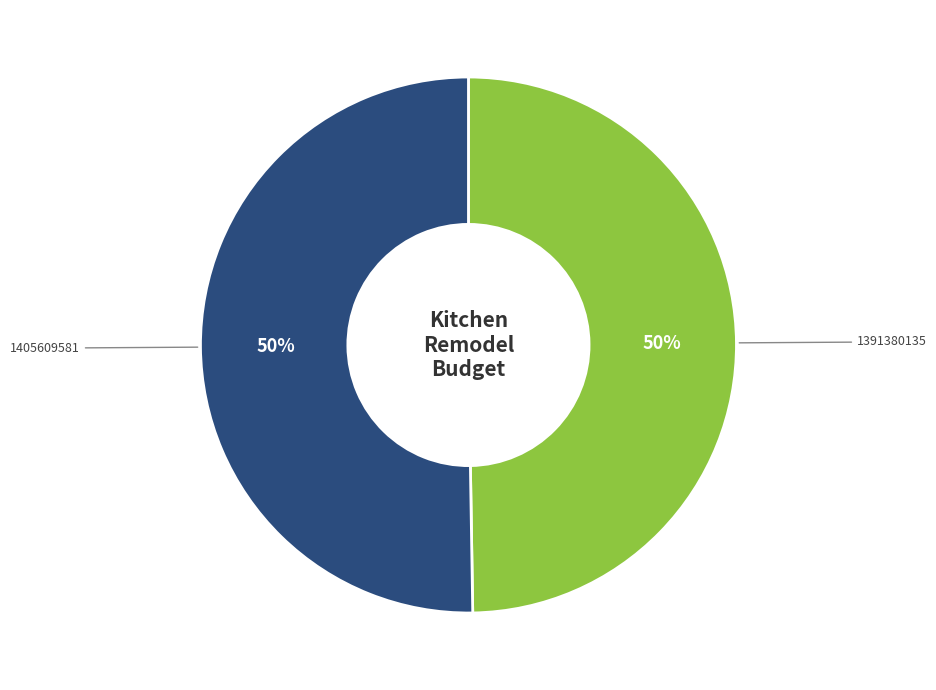

What is the ratio of the value at 1405609581 to the value at 1391380135?

1.0